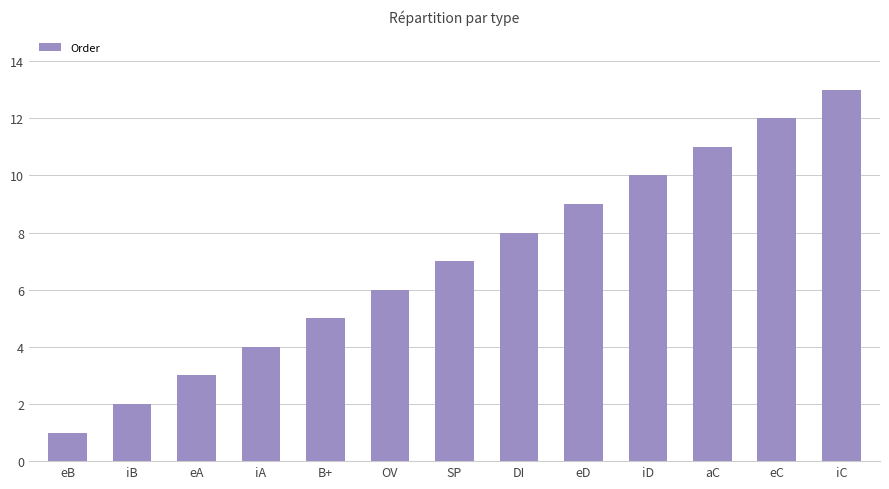

Reading left to right, what are all the values shown in this chart?

eB=1	iB=2	eA=3	iA=4	B+=5	OV=6	SP=7	DI=8	eD=9	iD=10	aC=11	eC=12	iC=13